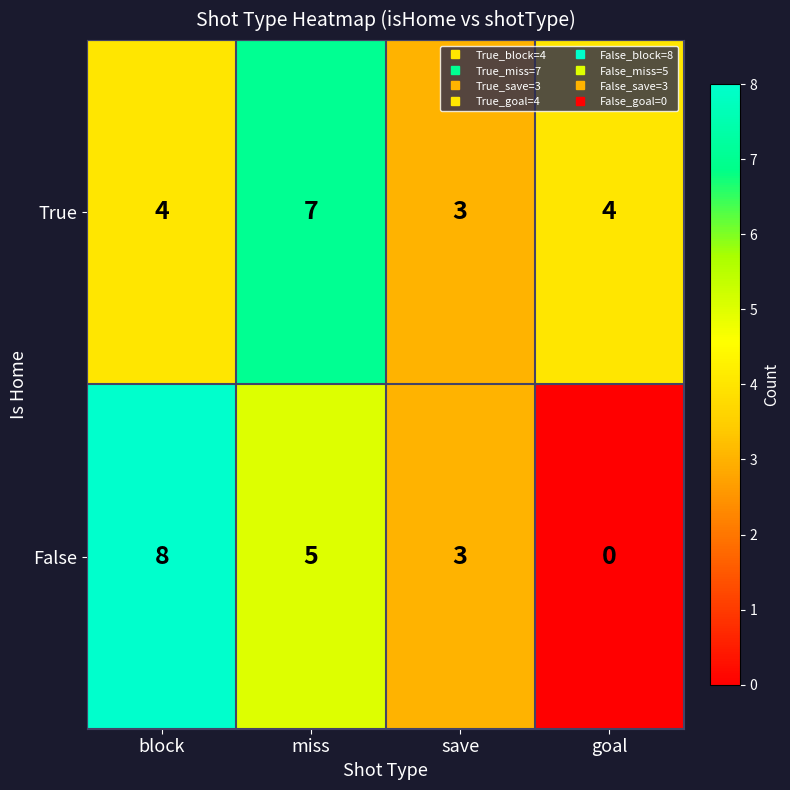

List the series in order of their peak value, lowest first.

True, False